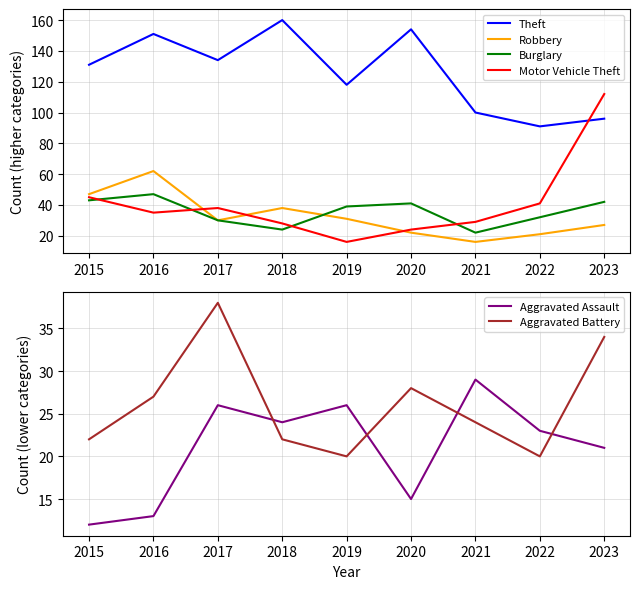

Which series changed the most between 2018 and 2021?

Theft